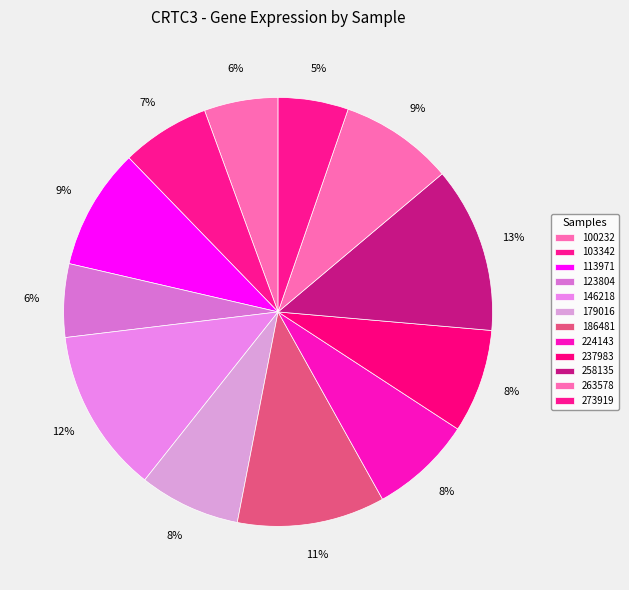

Count the number of slices in the pie.

12